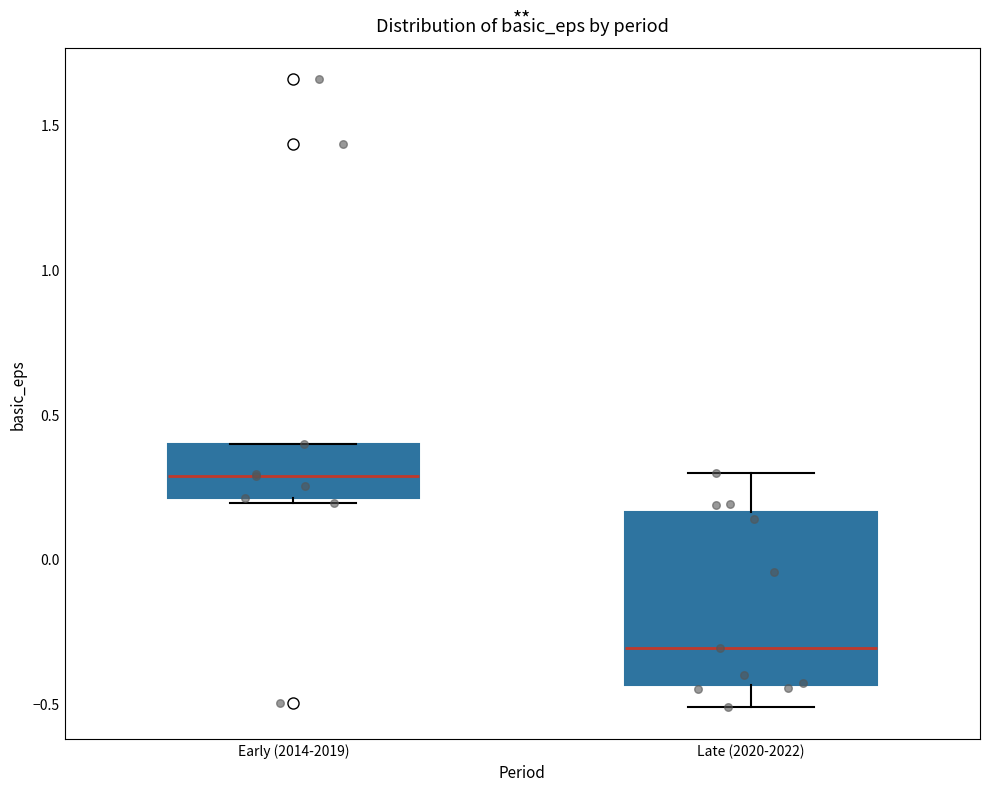

Reading left to right, read every box against the y-axis: the position of its median line, the range the box covers, and the ends of its whiskers. The values are not printed on the chart, so give them approximately, as read against the axis.

Early (2014-2019): median 0.30, box 0.20 to 0.40, whiskers 0.20 (just below the box's lower edge) to 0.40
Late (2020-2022): median -0.30, box -0.45 to 0.15, whiskers -0.50 to 0.30